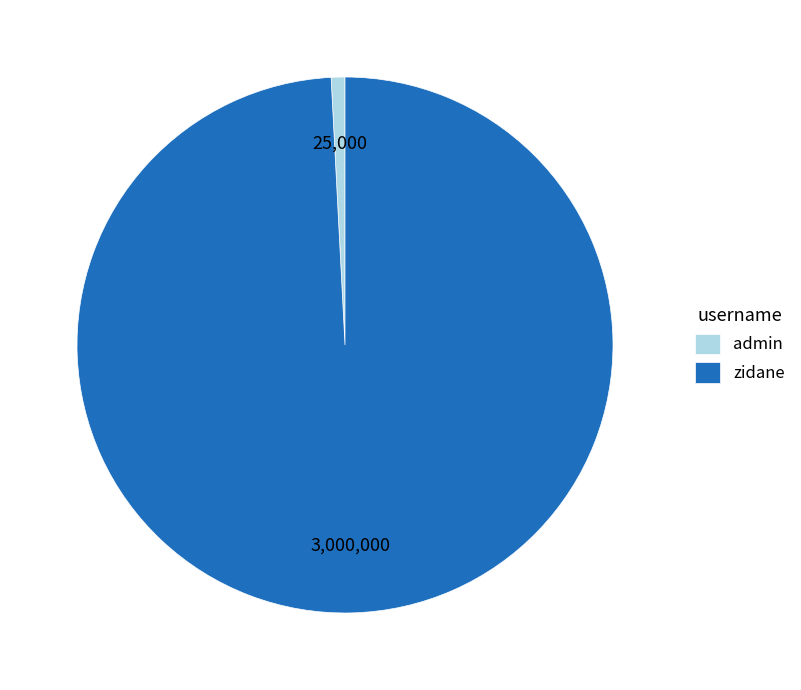

Which slice is the smallest?

admin